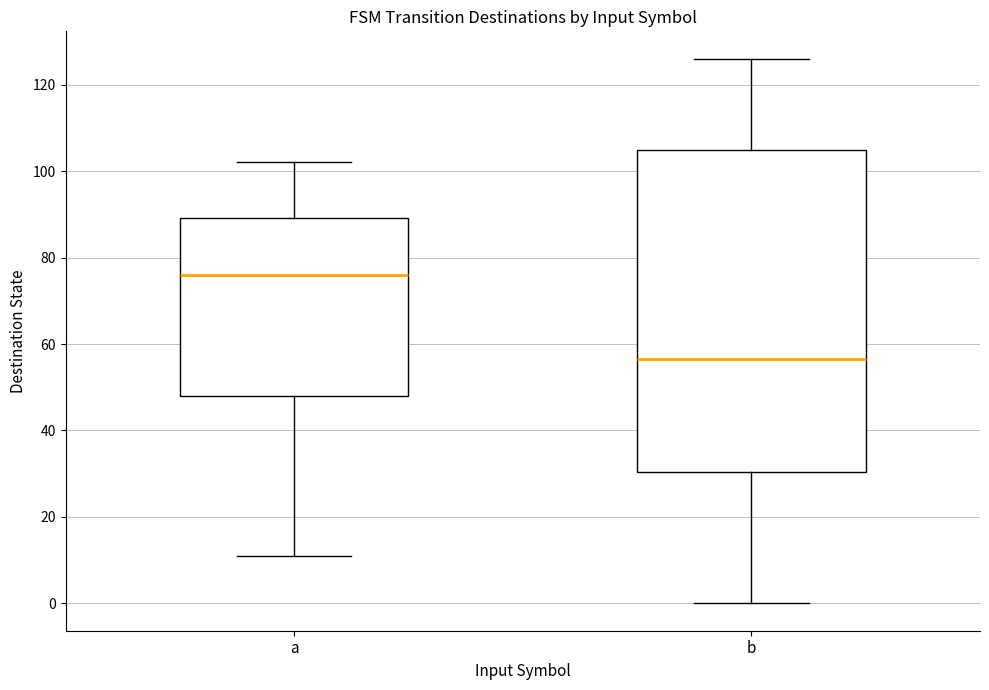

Where does the median line of the box for b sit on the y-axis? The values are not printed on the chart, so give them approximately, as read against the axis.

56